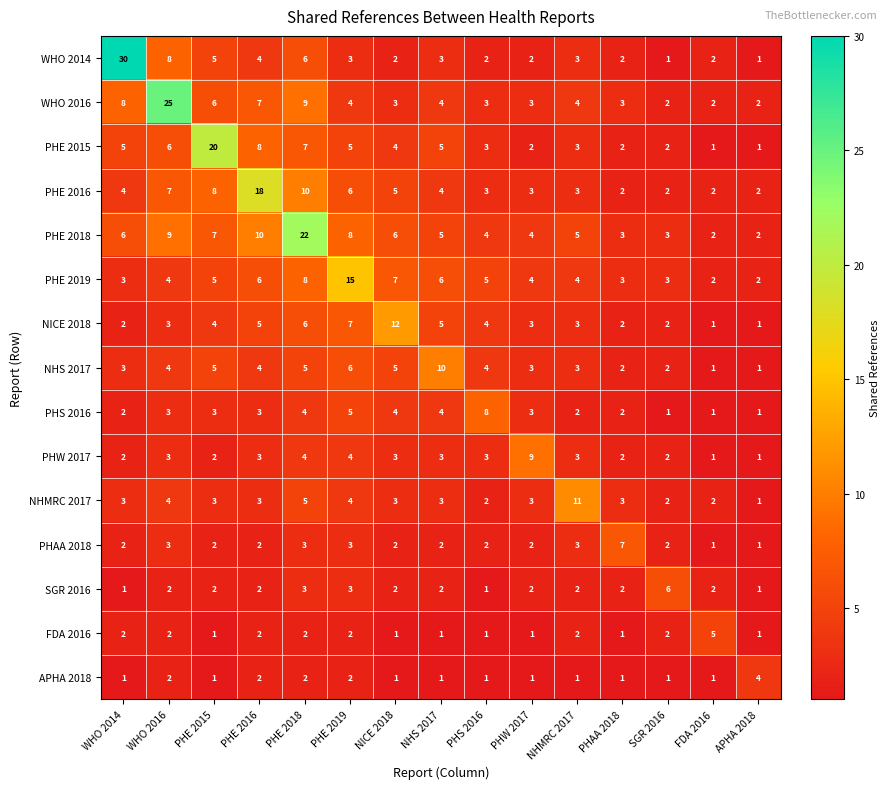

At how many categories does at least one series exceed 1?

15